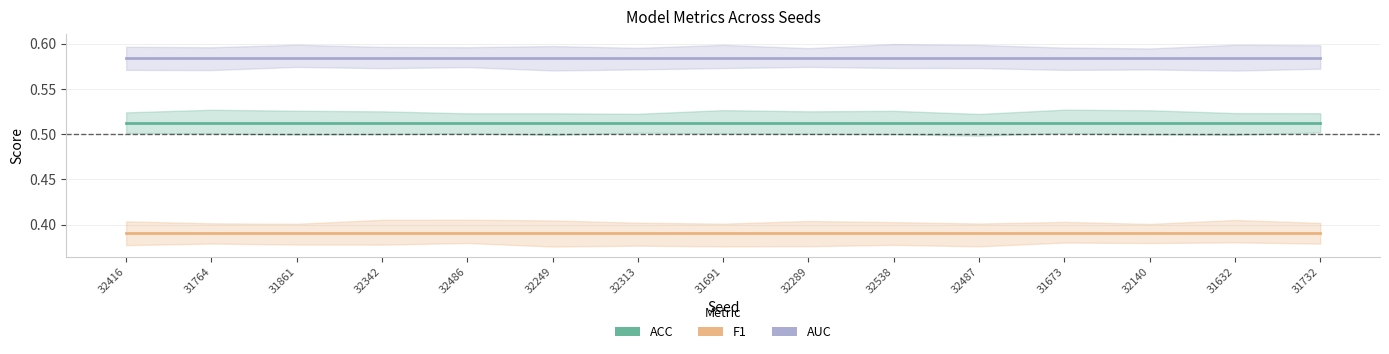

True or false: F1 and ACC intersect in this chart.

False